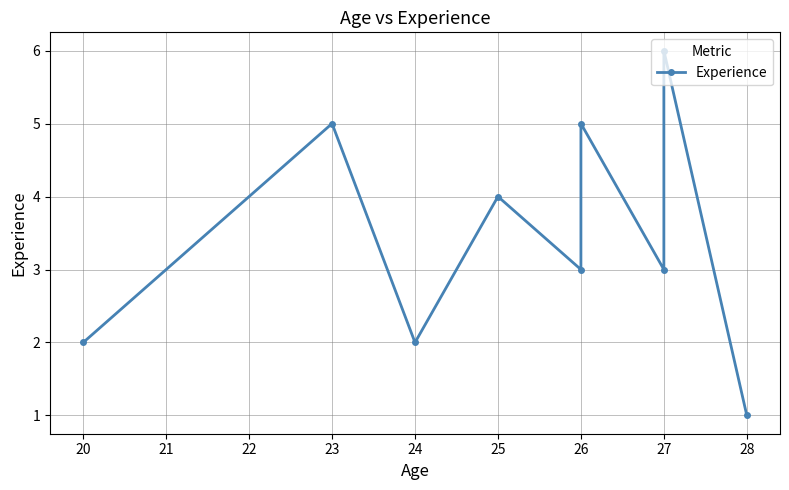

Which has a higher value, 23 or 26?

23